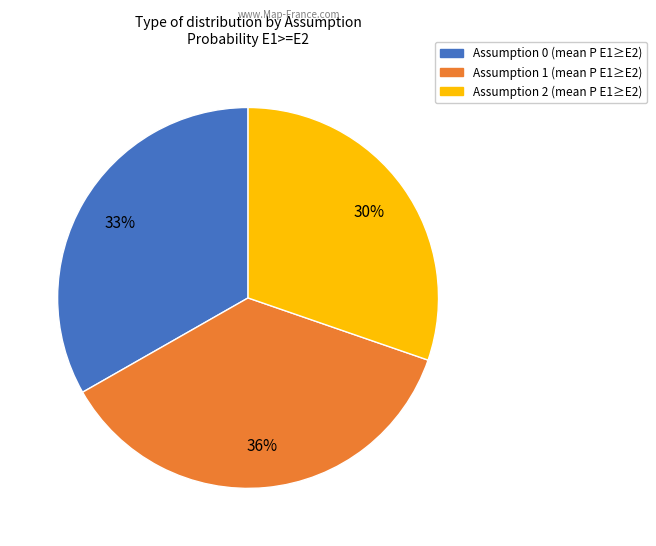

To the nearest percent, what is the combined percentage of Assumption 1 and Assumption 2?

66%